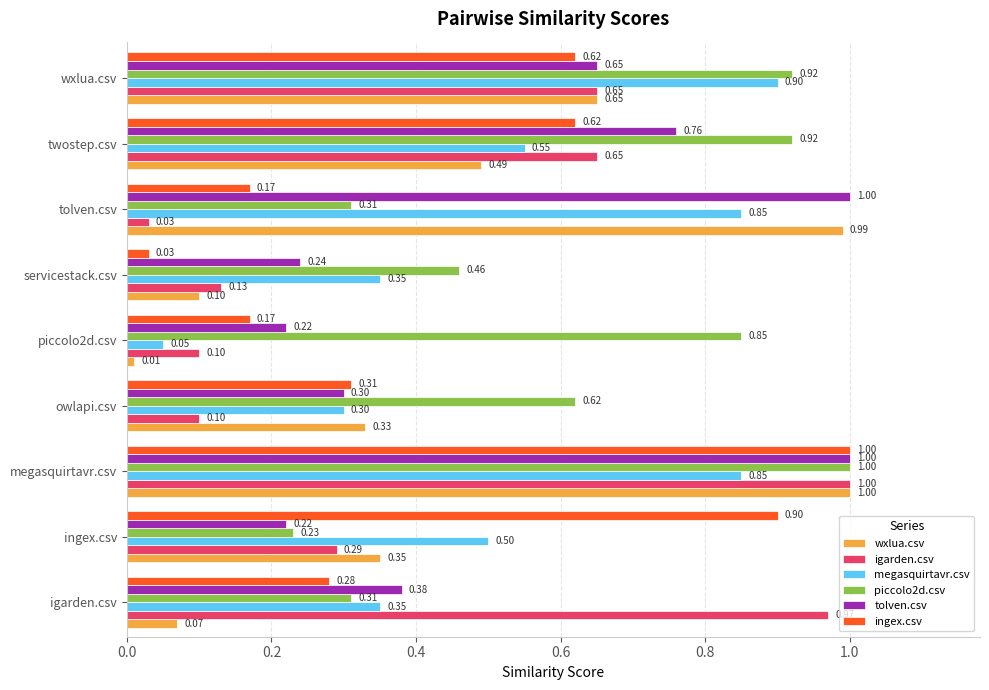

What is the sum of the tolven.csv values at igarden.csv and twostep.csv?

1.1